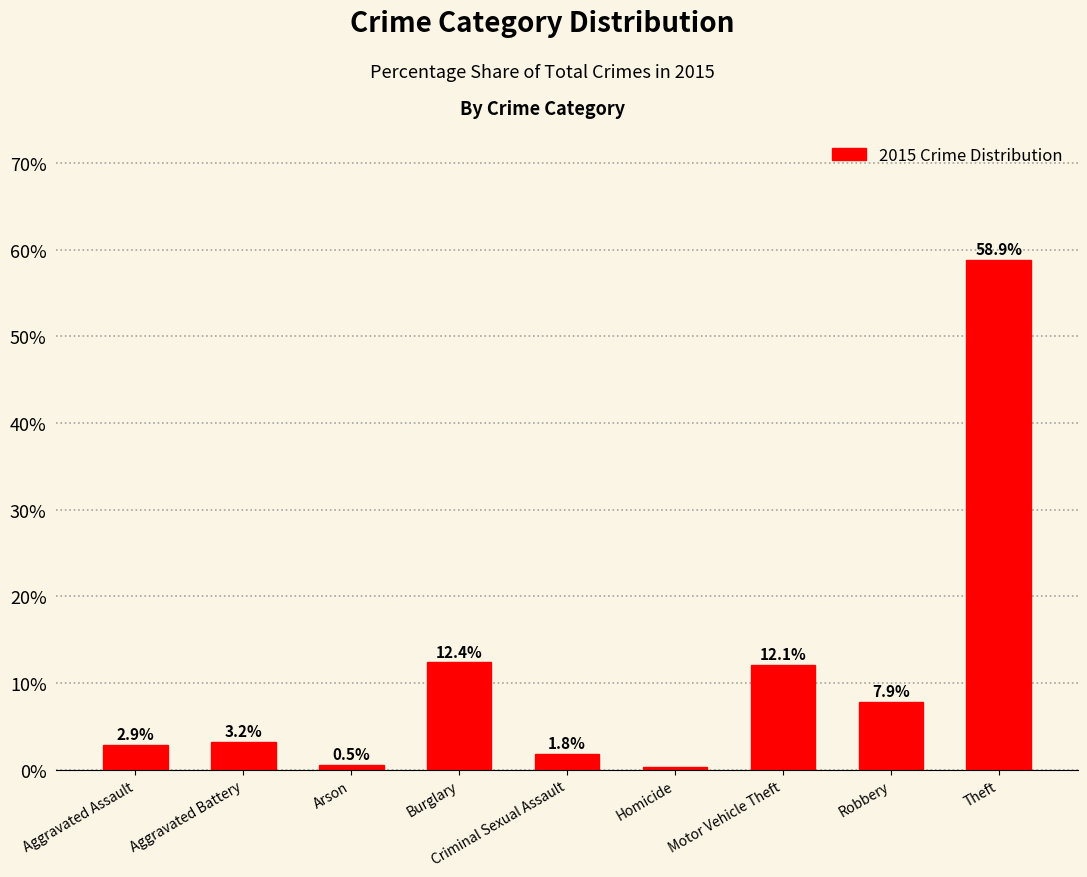

List the labels in order of value, smallest first.

Homicide, Arson, Criminal Sexual Assault, Aggravated Assault, Aggravated Battery, Robbery, Motor Vehicle Theft, Burglary, Theft